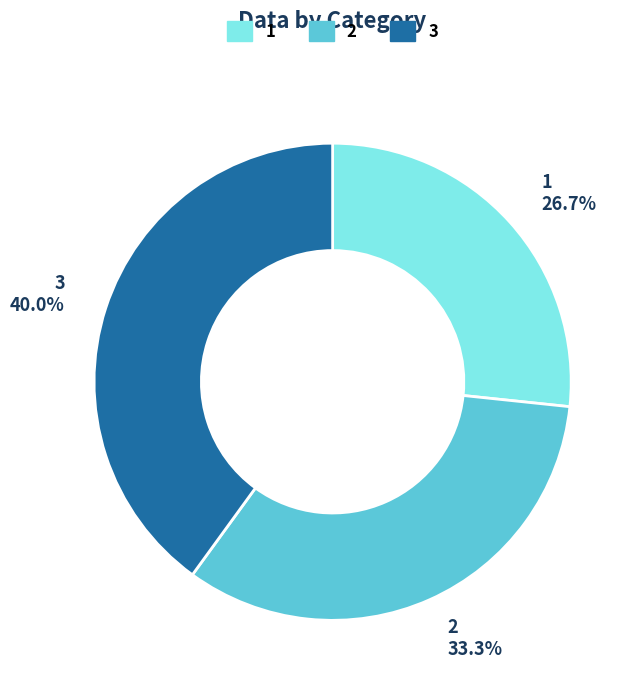

To the nearest percent, what is the average slice percentage?

33%